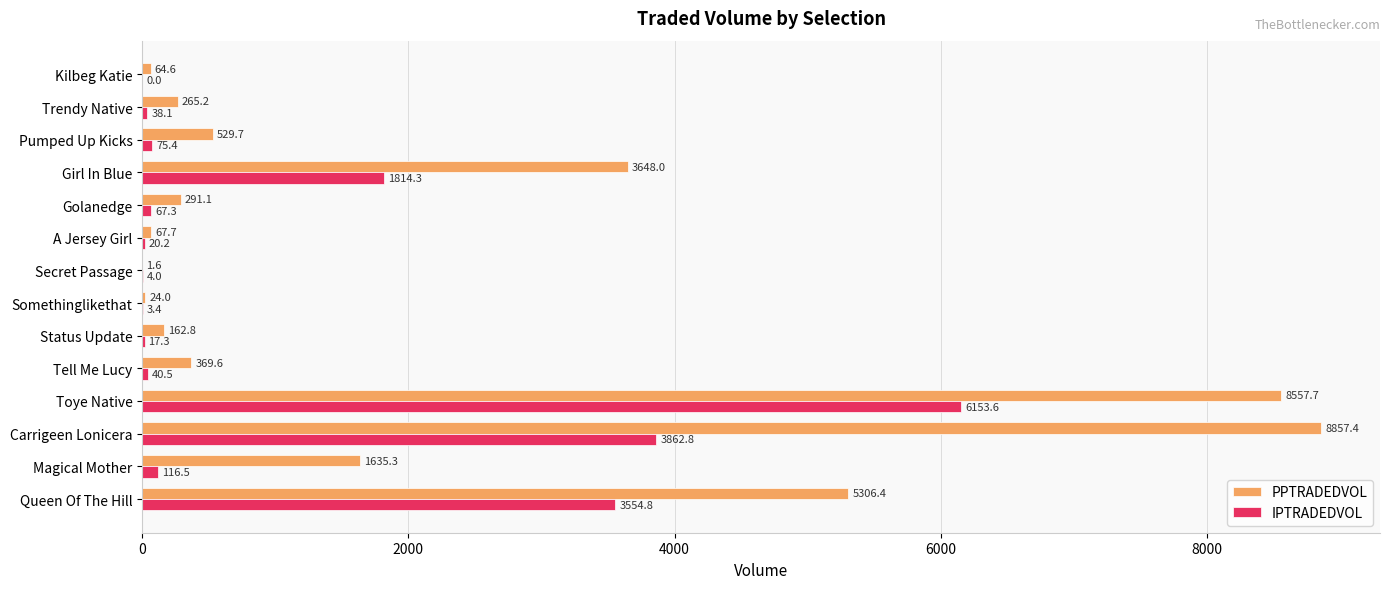

How many categories are shown in the chart?

14